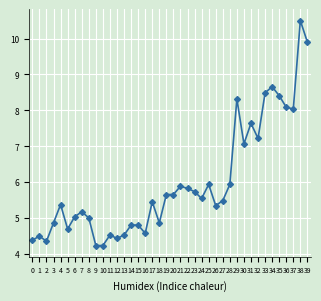

What is the maximum value shown in the chart?

10.5